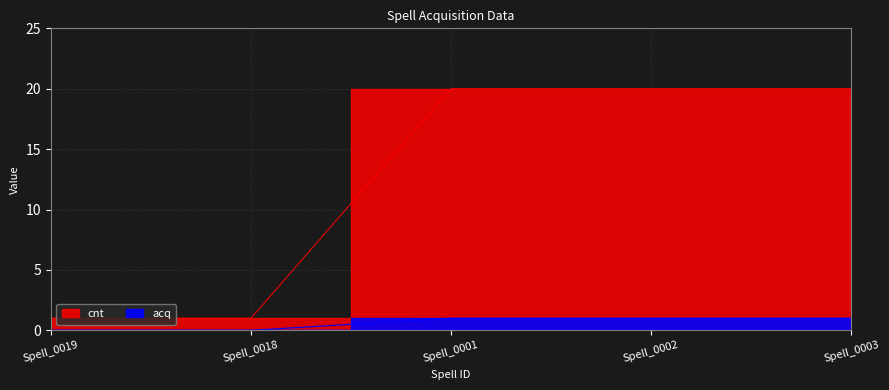

What are all the series names shown in the legend?

acq, cnt